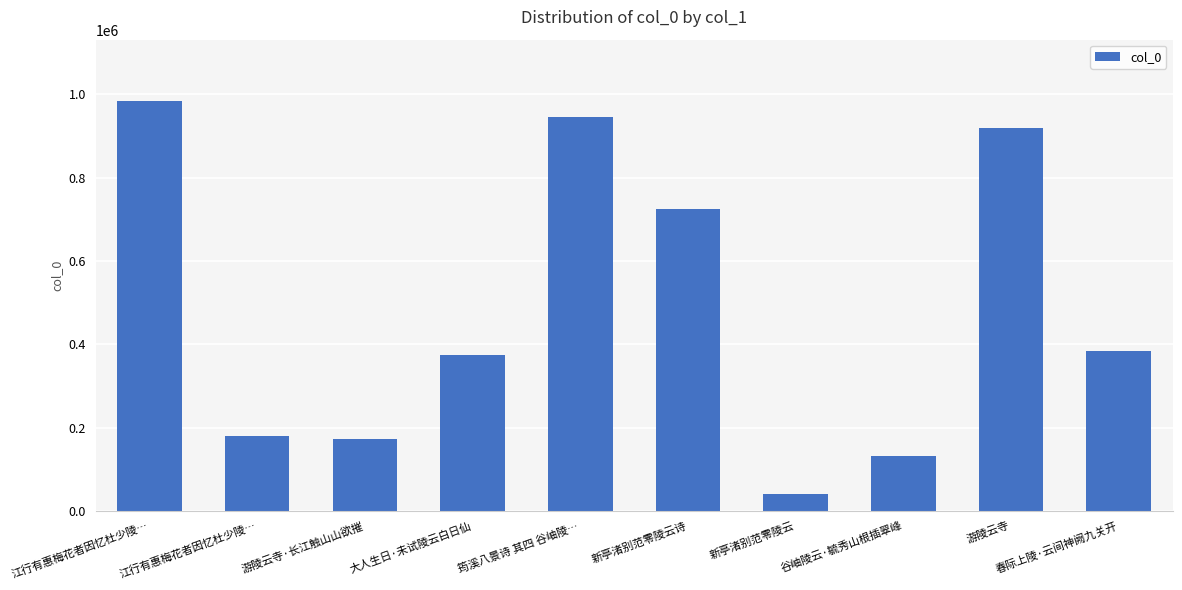

What is the sum of all values?

4854617